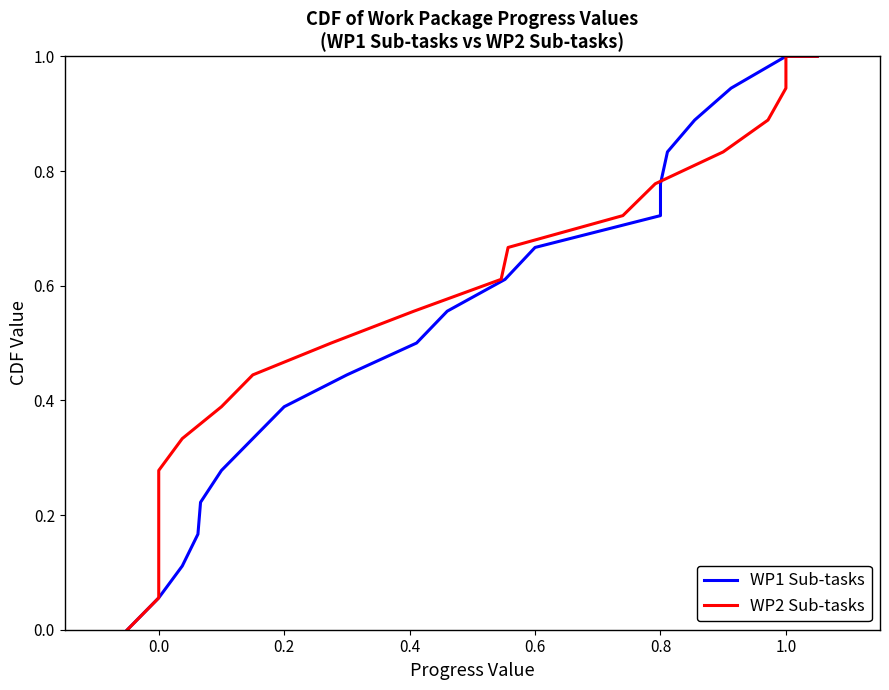

What is the greatest value displayed?

1.0